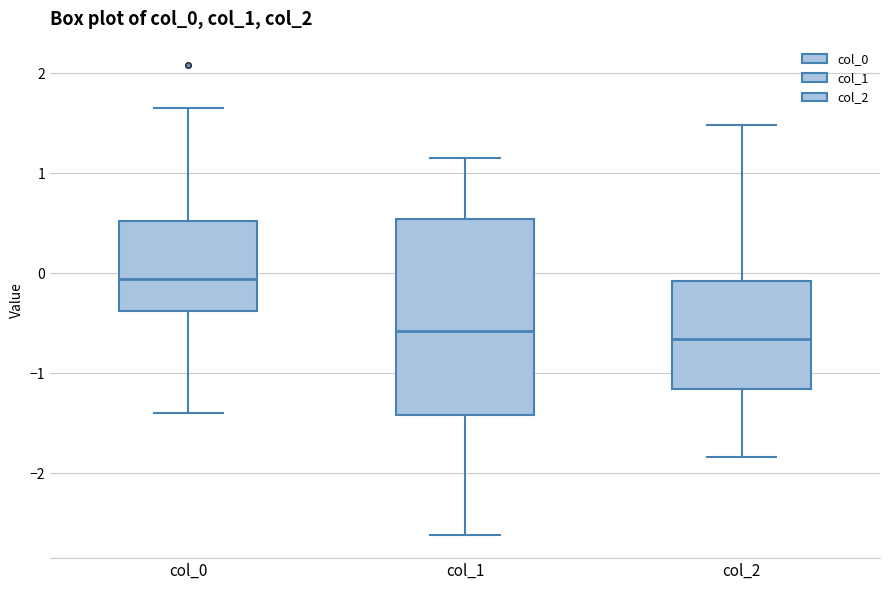

Which box is the tallest, from its lower edge to its upper edge?

col_1